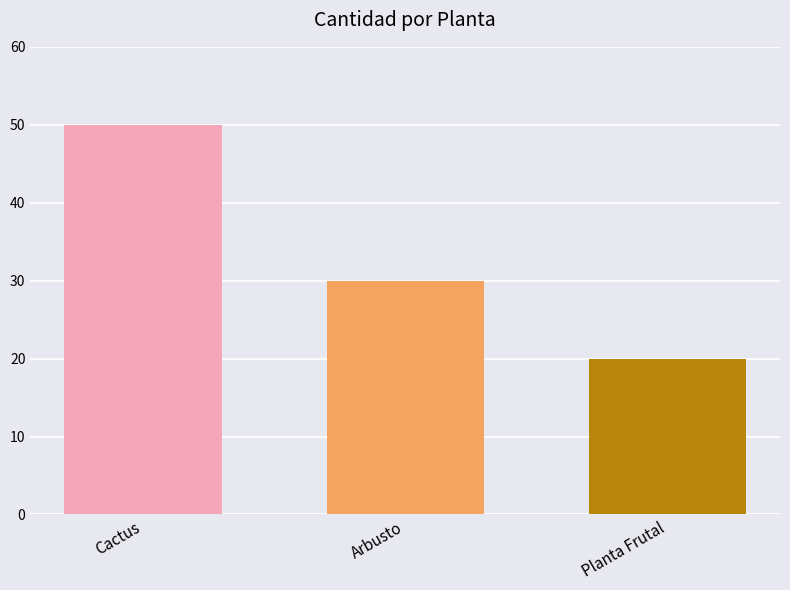

Is it true that the value at Cactus is 20?

False